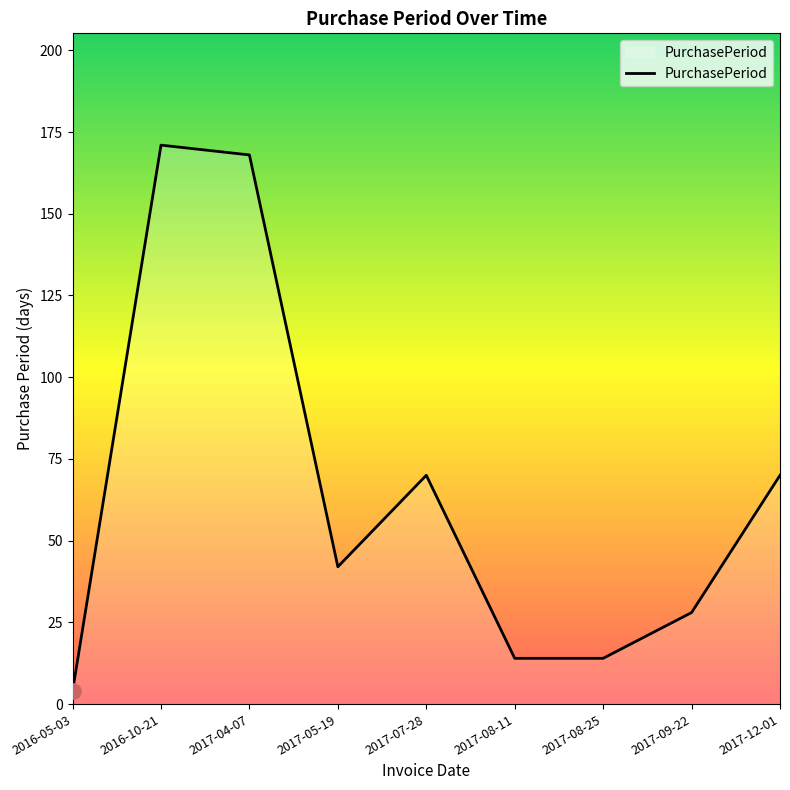

What is the change in value from 2016-05-03 to 2017-04-07?

+164